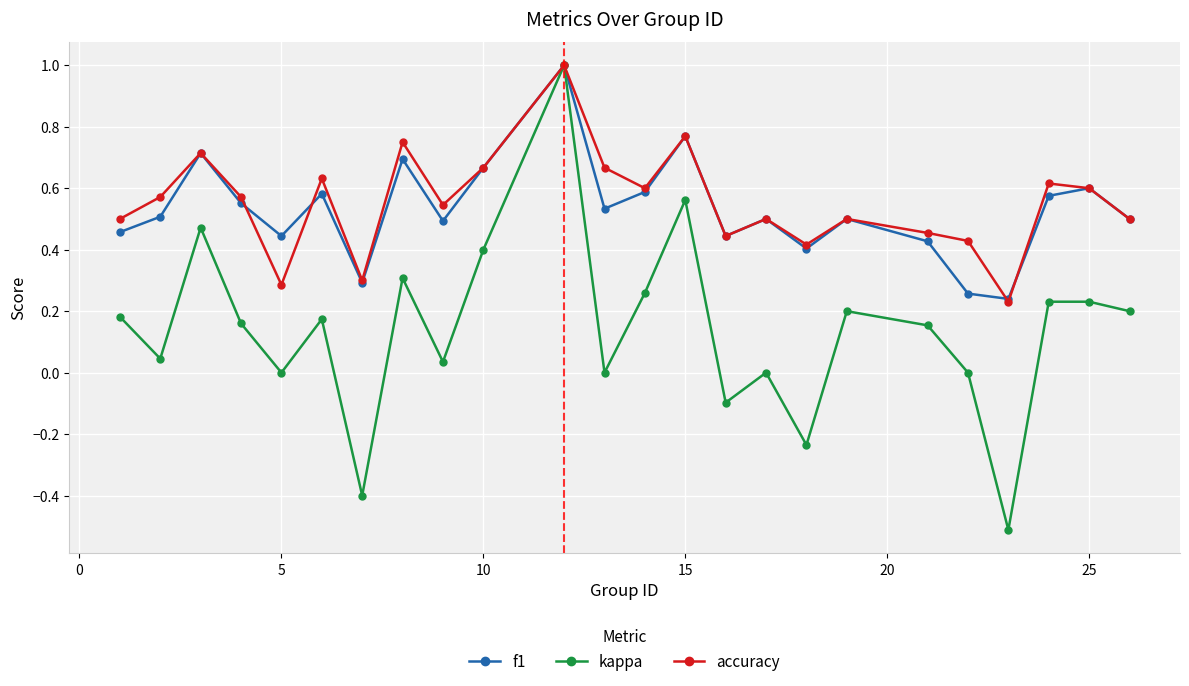

True or false: accuracy has more than 2 interior local peaks.

True